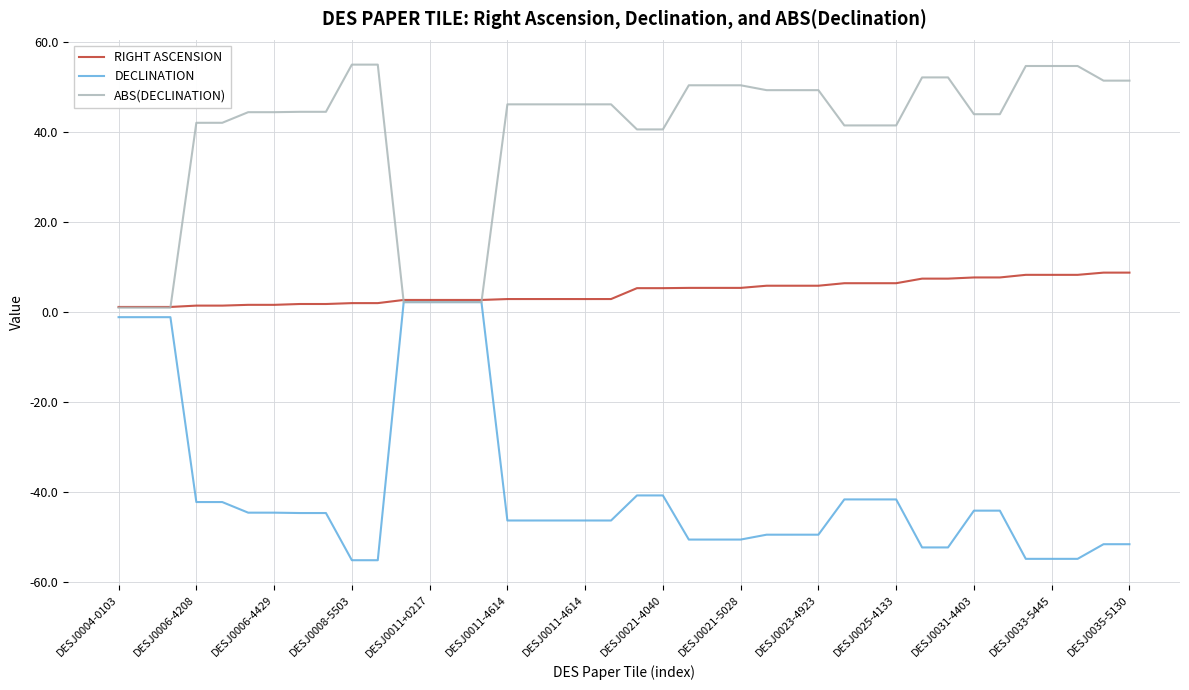

What is the greatest value displayed?

55.1